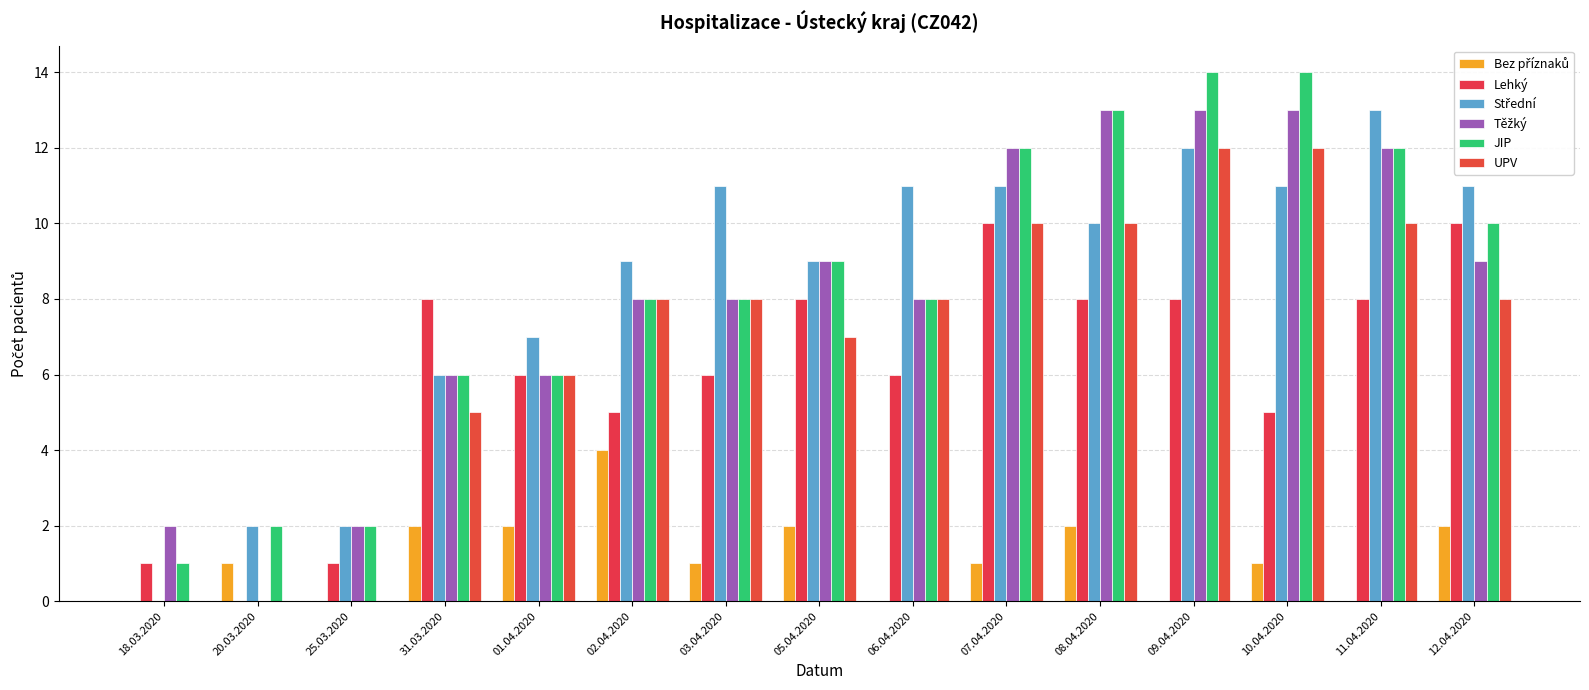

Where is Lehký nearest to the value 5?

02.04.2020